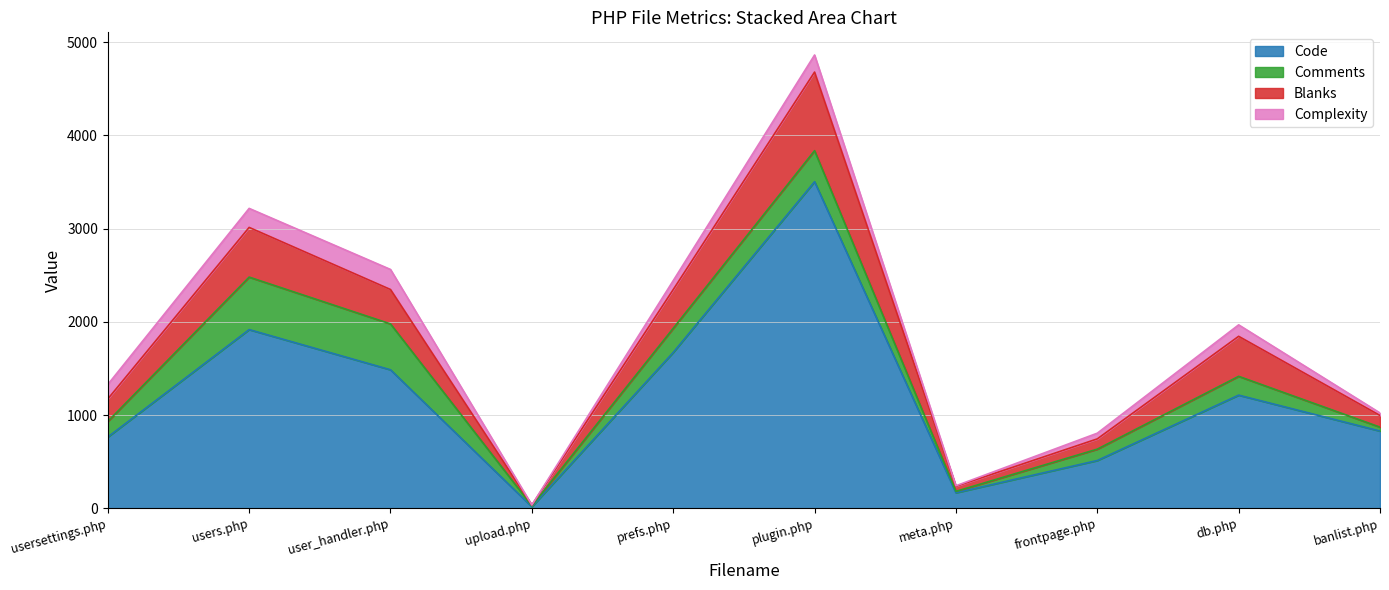

List the labels in order of Code value, smallest first.

upload.php, meta.php, frontpage.php, usersettings.php, banlist.php, db.php, user_handler.php, prefs.php, users.php, plugin.php